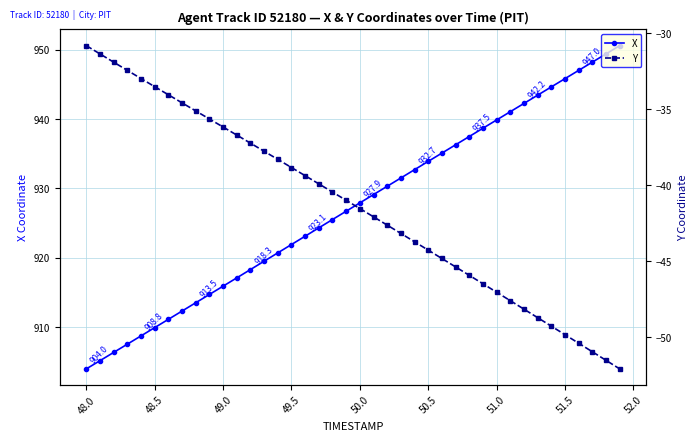

List the series in order of their peak value, lowest first.

Y, X